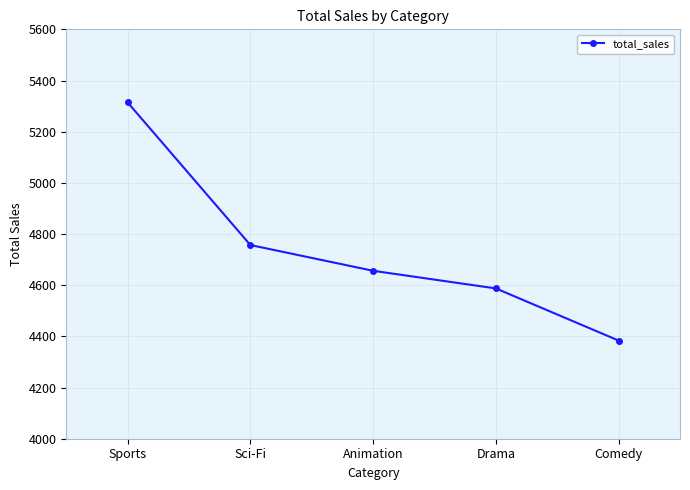

Between Comedy and Drama, which is larger?

Drama